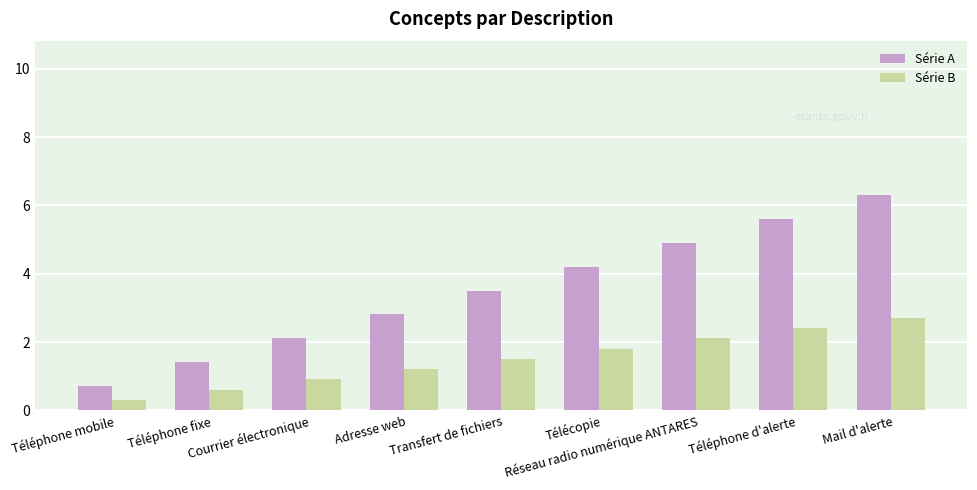

Reading right to left, list all the values displayed in this chart.

Série A: Mail d'alerte=6.3	Téléphone d'alerte=5.6	Réseau radio numérique ANTARES=4.9	Télécopie=4.2	Transfert de fichiers=3.5	Adresse web=2.8	Courrier électronique=2.1	Téléphone fixe=1.4	Téléphone mobile=0.7
Série B: Mail d'alerte=2.7	Téléphone d'alerte=2.4	Réseau radio numérique ANTARES=2.1	Télécopie=1.8	Transfert de fichiers=1.5	Adresse web=1.2	Courrier électronique=0.9	Téléphone fixe=0.6	Téléphone mobile=0.3